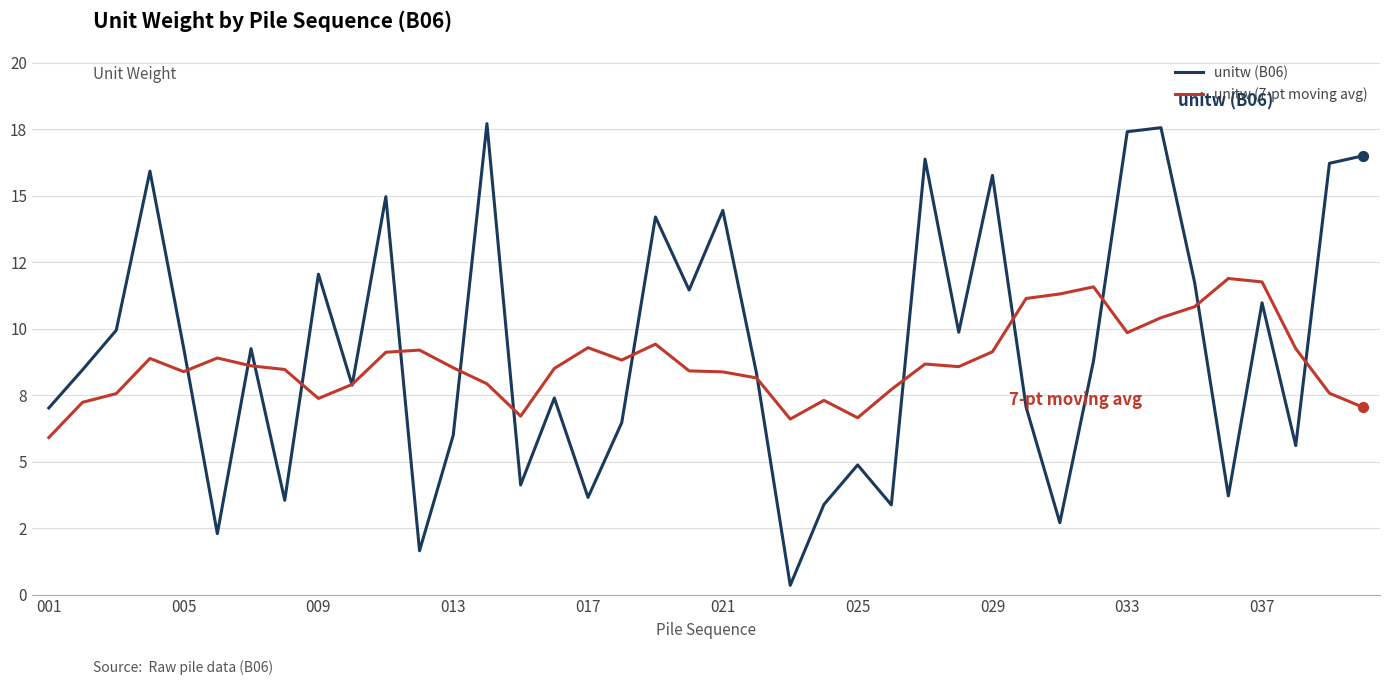

Does the chart have visible grid lines?

Yes